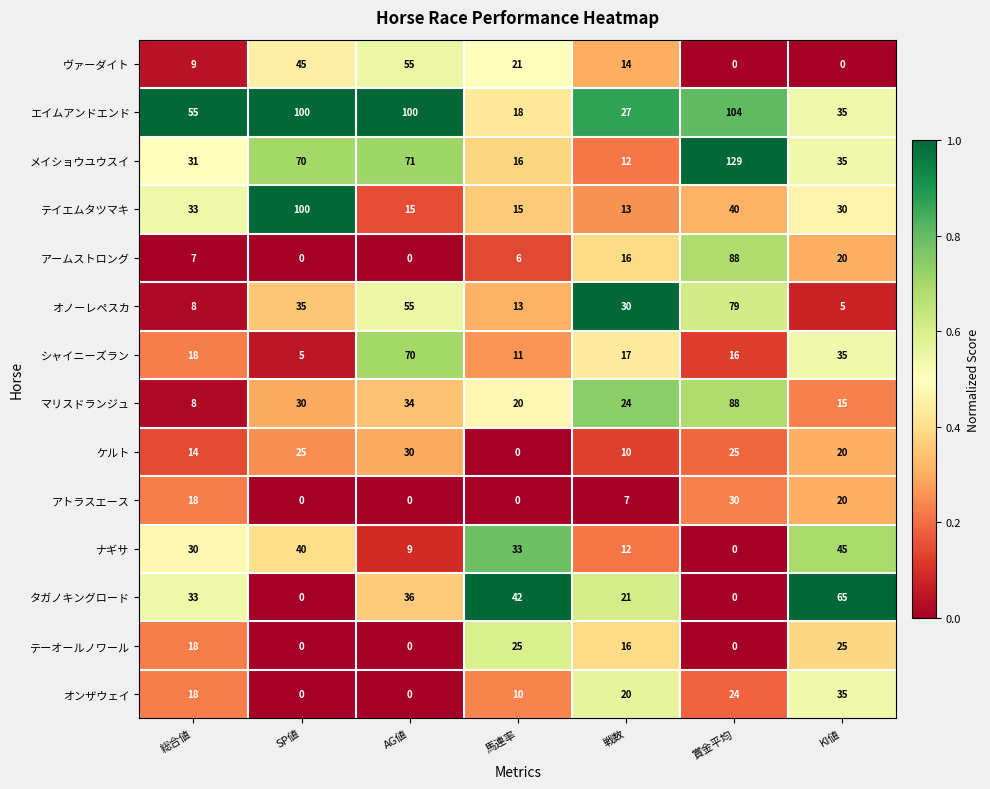

At how many categories does at least one series exceed 72?

3